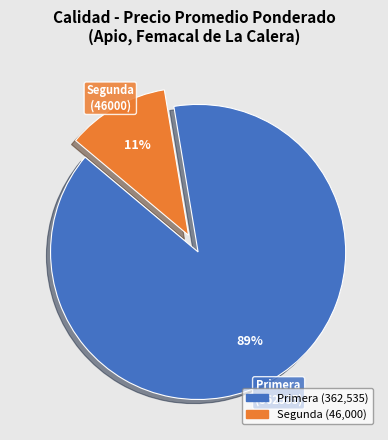

Does Segunda account for over 50% of the chart?

No